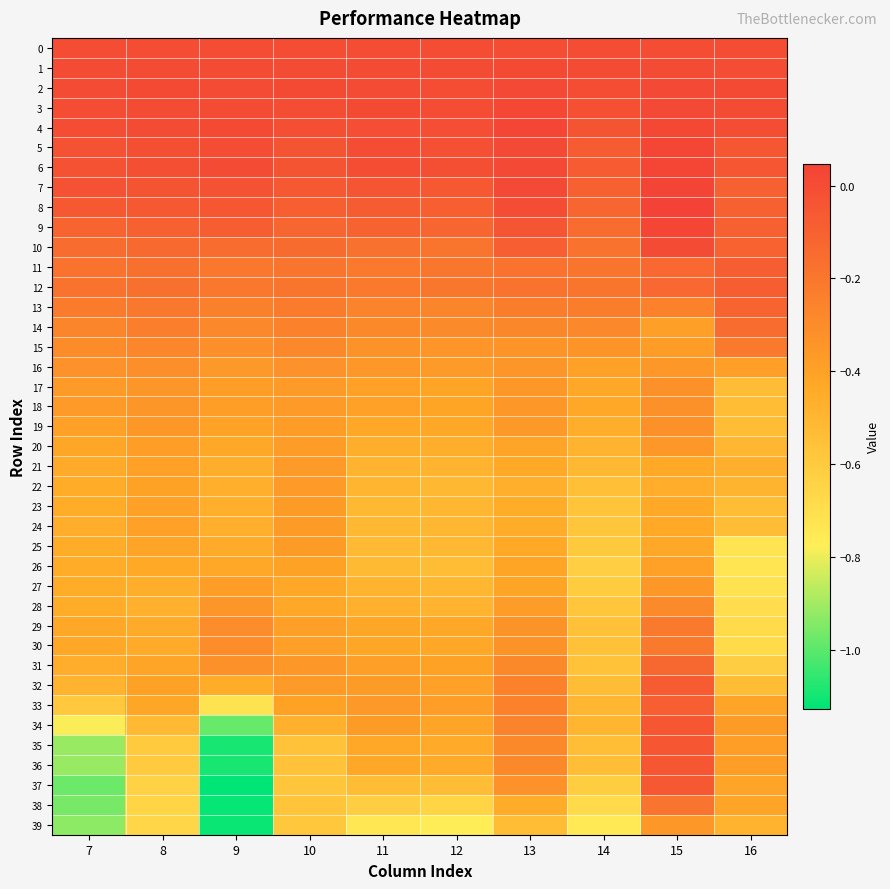

Which category has the highest value across all series?

15